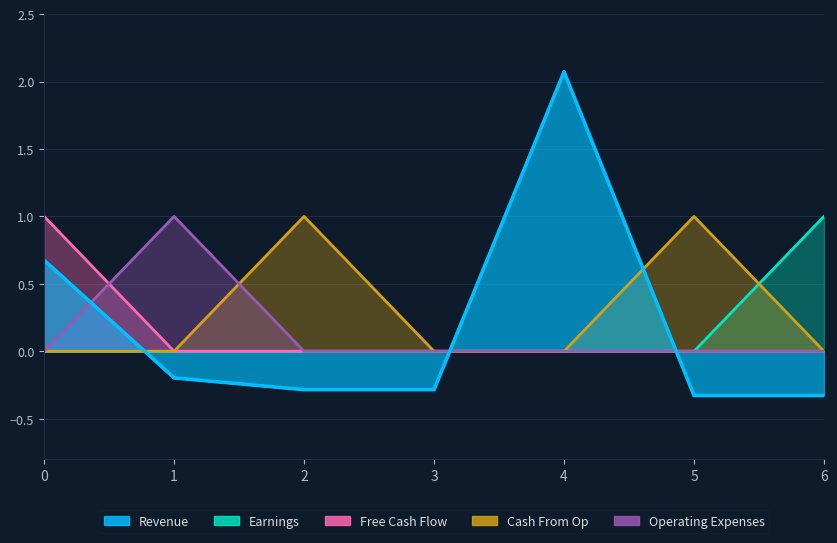

What is the spread (max minus min) of values at 6?

1.3